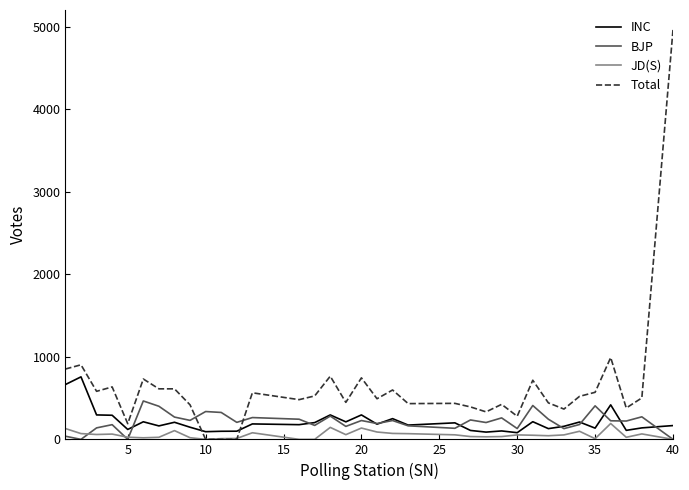

What is the highest value of the INC series?

757